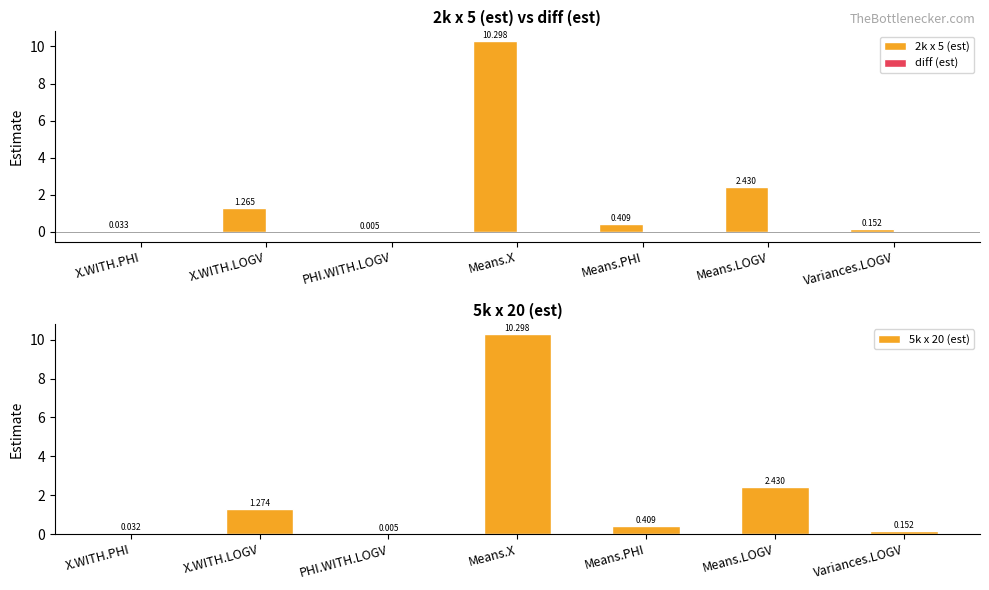

List the labels in order of diff (est) value, largest first.

X.WITH.PHI, PHI.WITH.LOGV, Means.X, Means.PHI, Means.LOGV, Variances.LOGV, X.WITH.LOGV